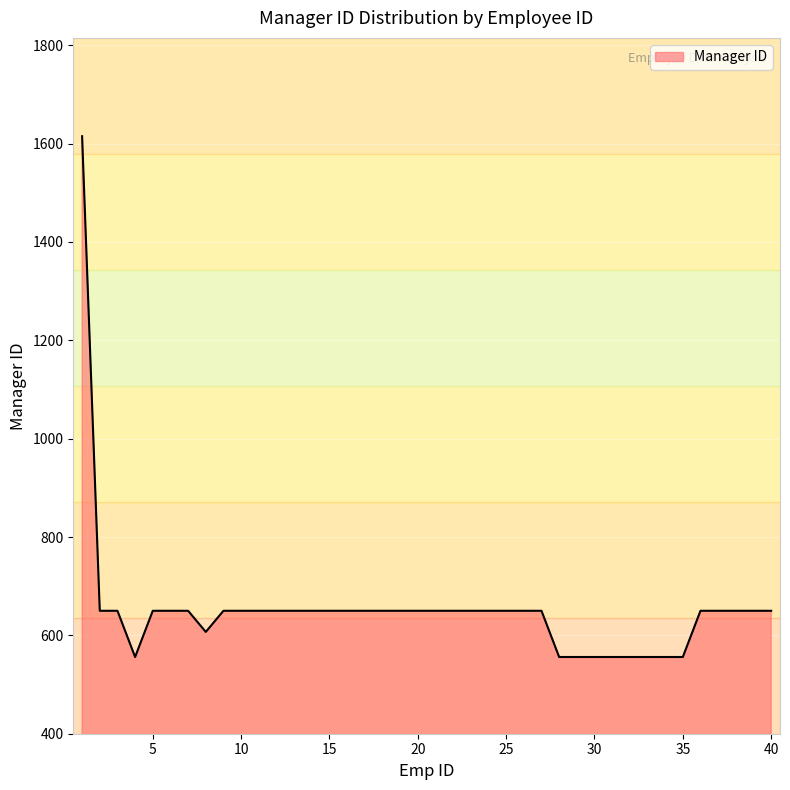

What is the greatest value displayed?

1615